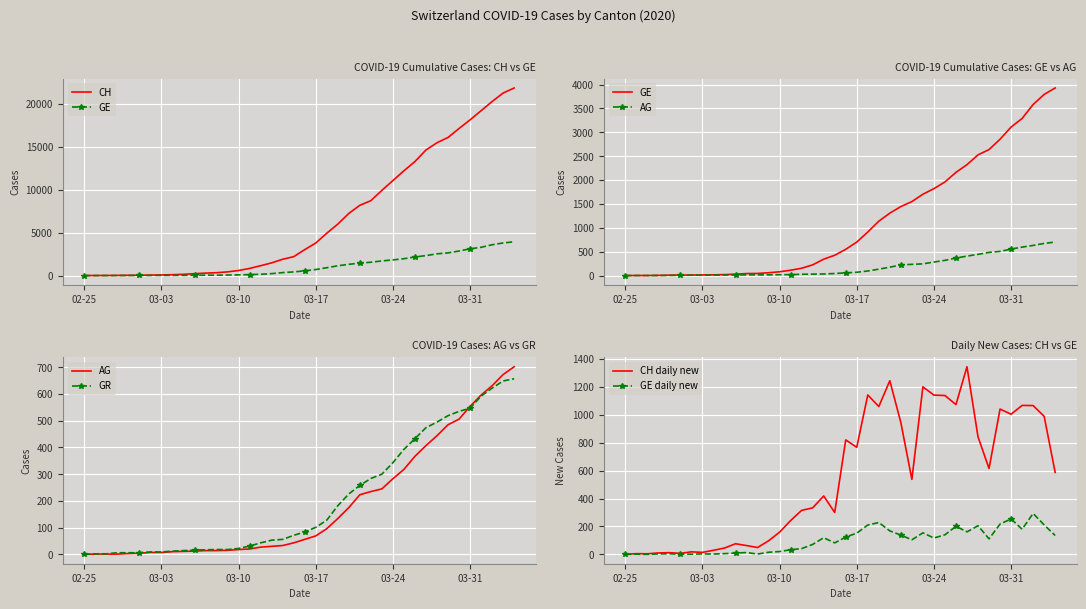

What is the approximate value of CH daily new at 03-17, to the nearest 50?

750